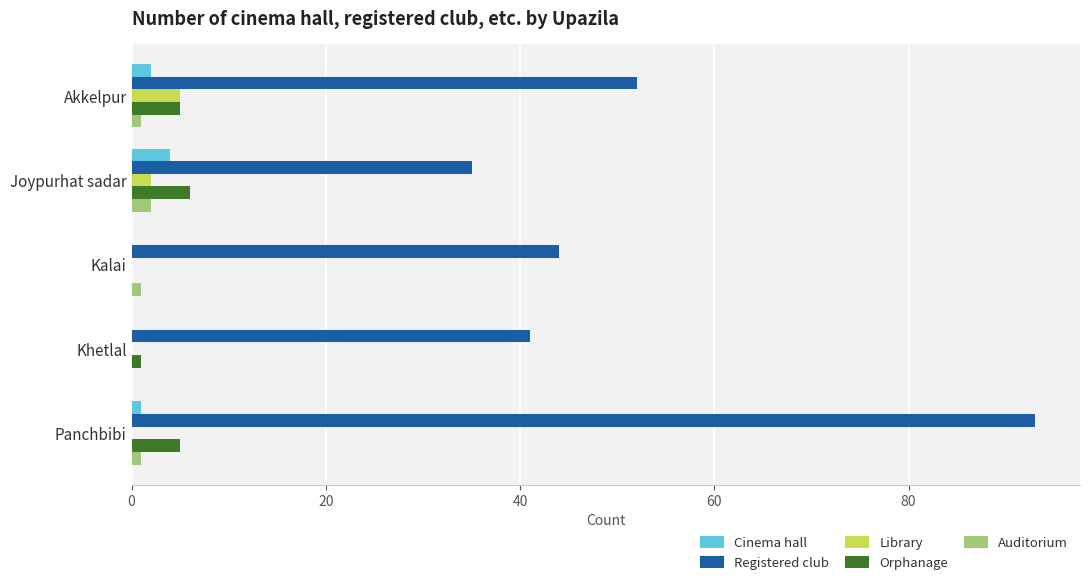

Is it true that Library equals 2 at Joypurhat sadar?

True